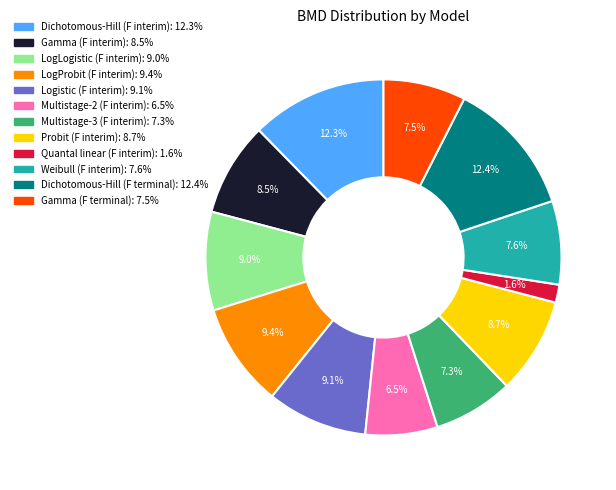

Approximately how many times larger is the value at LogLogistic (F interim) compared to Gamma (F interim)?

1.1